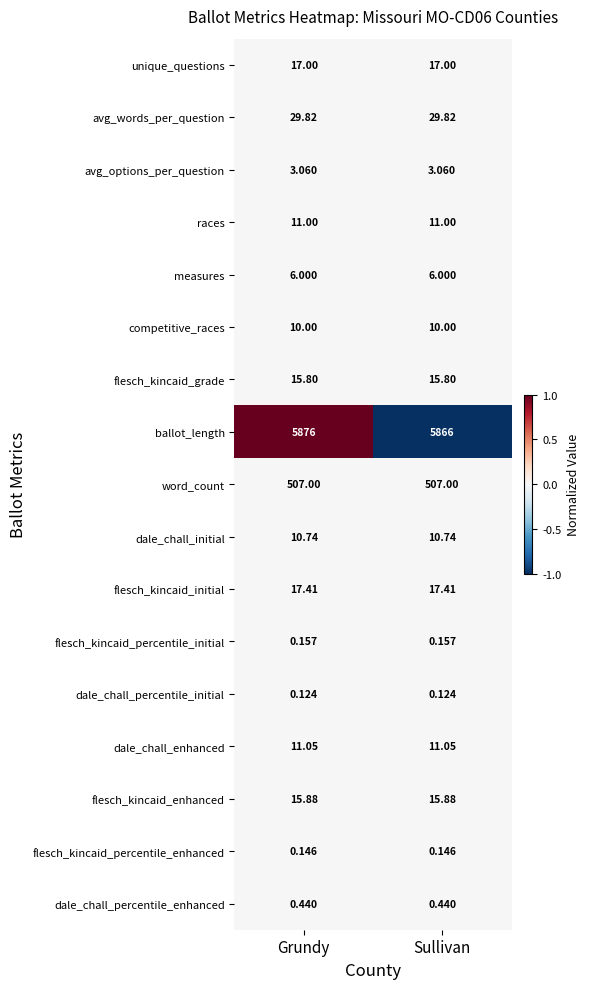

Which series has the largest total across all categories?

ballot_length